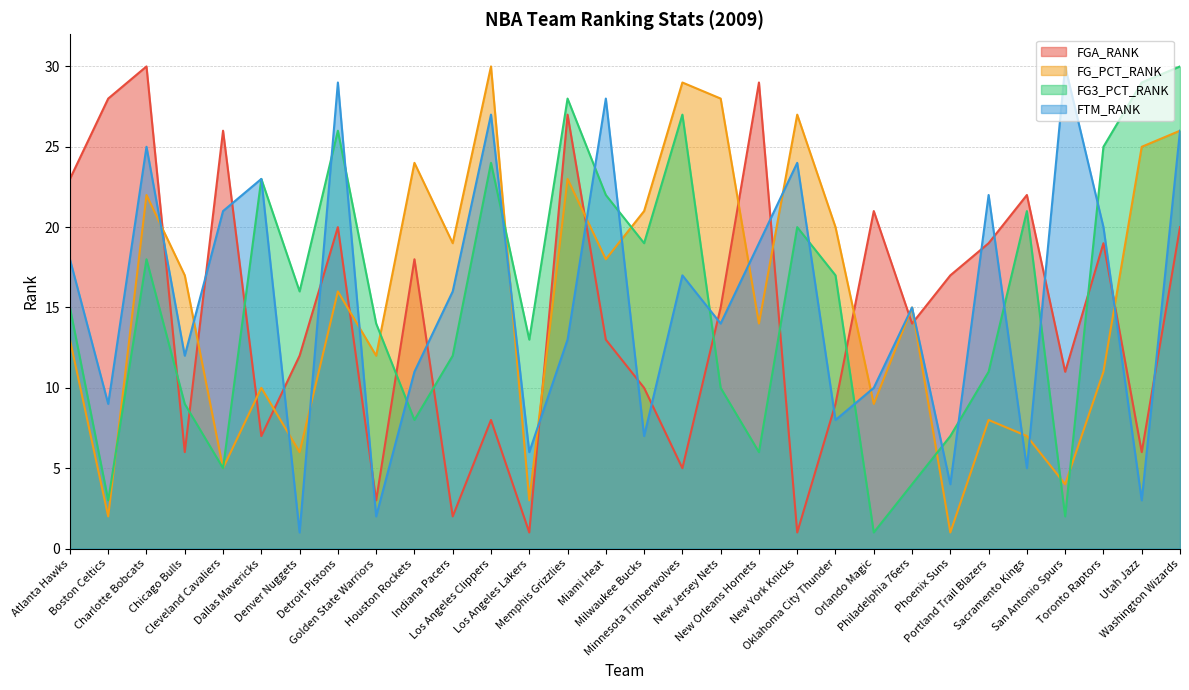

Which series ends up on top after the final intersection of FTM_RANK and FGA_RANK?

FTM_RANK